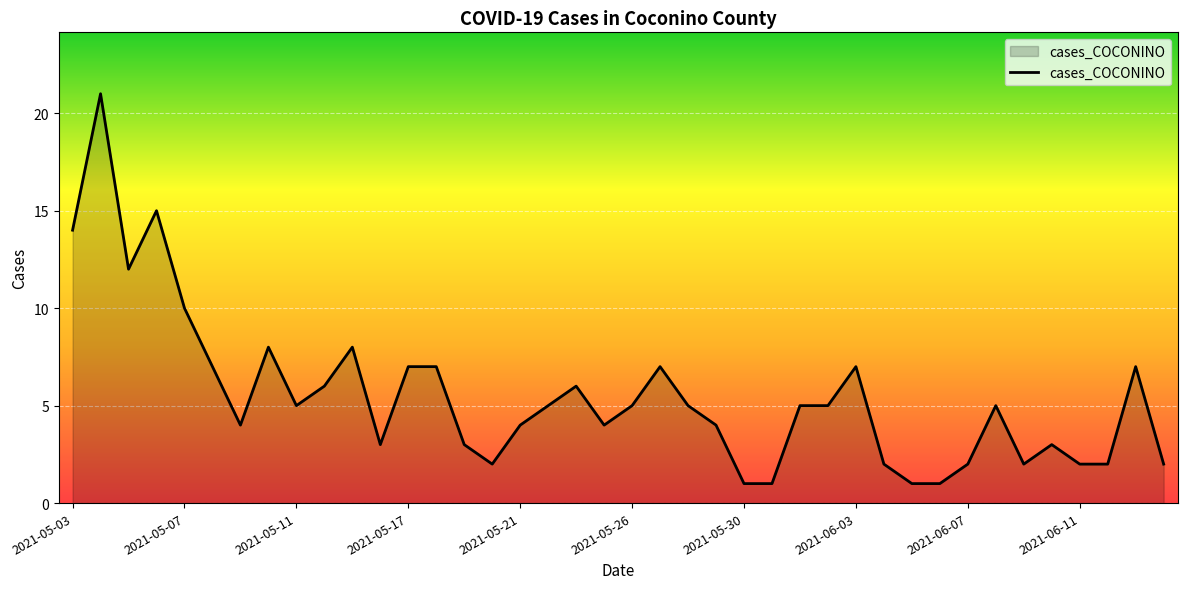

What is the greatest value displayed?

21